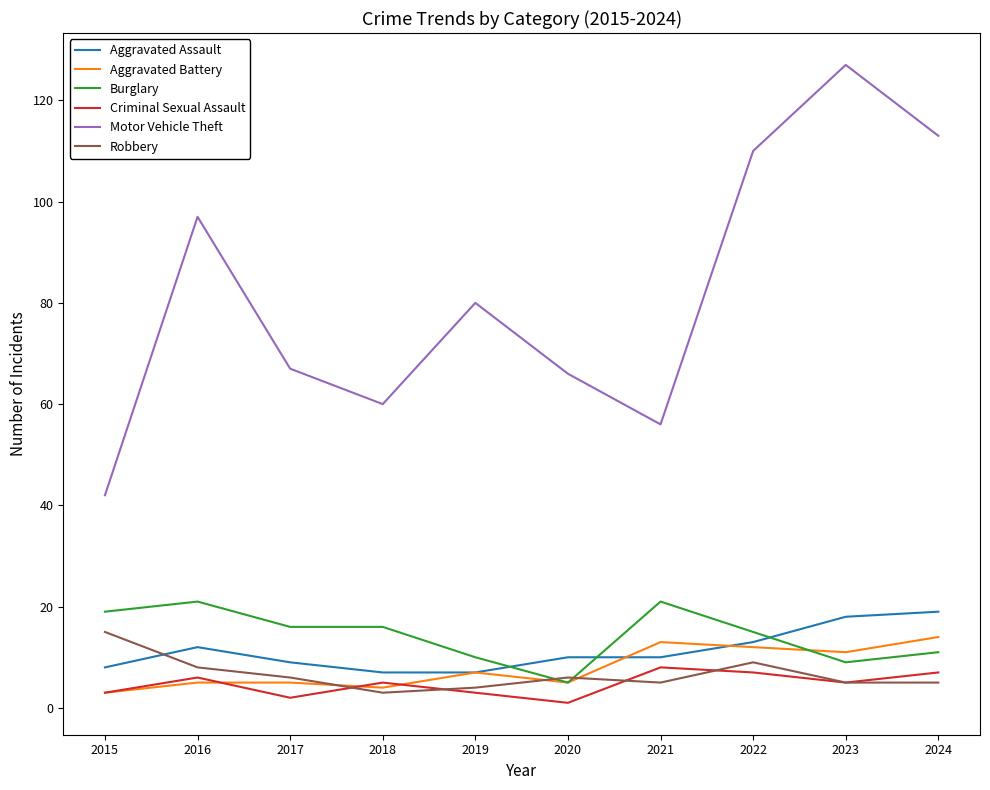

What is the maximum value for Motor Vehicle Theft?

127